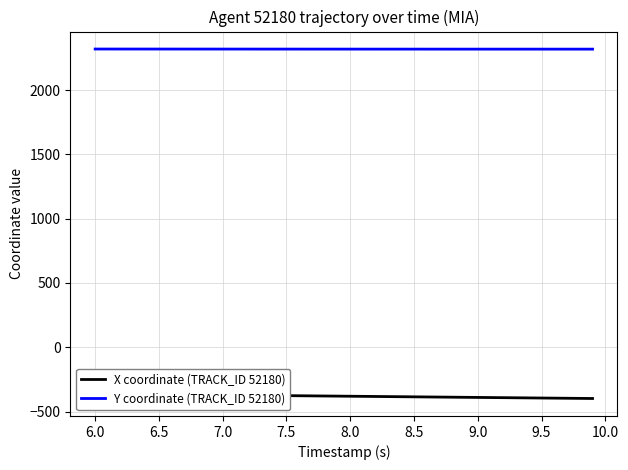

What is the maximum value for Y coordinate (TRACK_ID 52180)?

2319.5